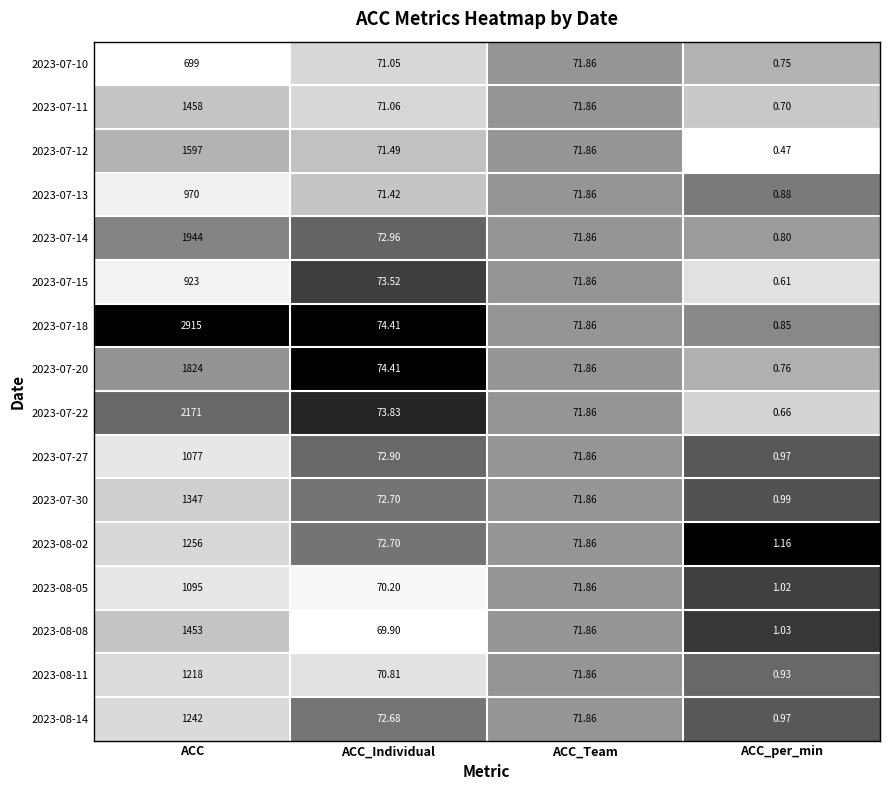

At which label does 2023-08-02 first exceed 72?

ACC